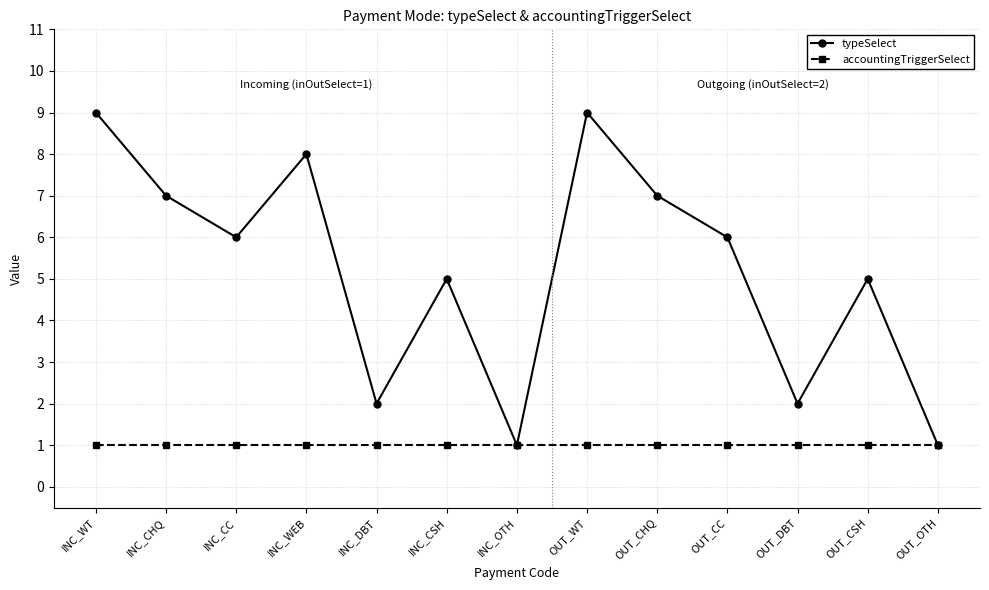

Which series has the widest spread of values?

typeSelect